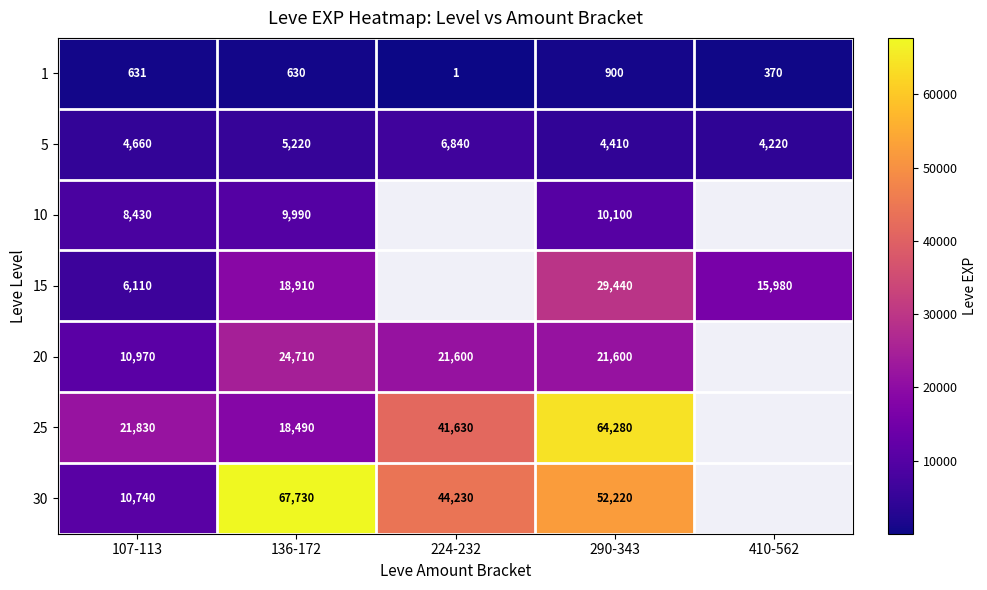

What is the total value across all series at 107-113?

63371